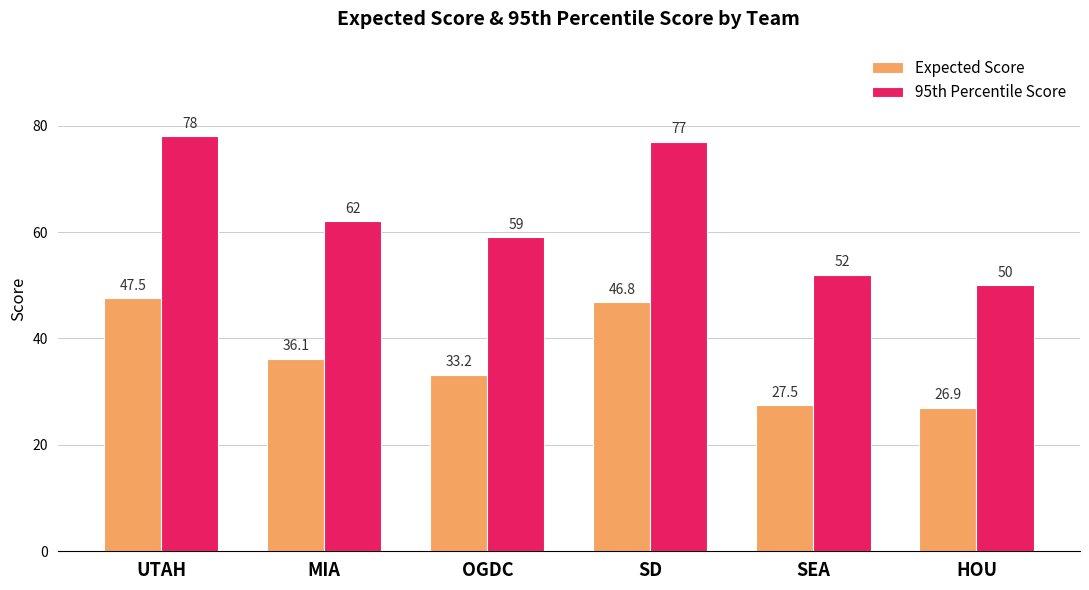

What are all the series names shown in the legend?

Expected Score, 95th Percentile Score